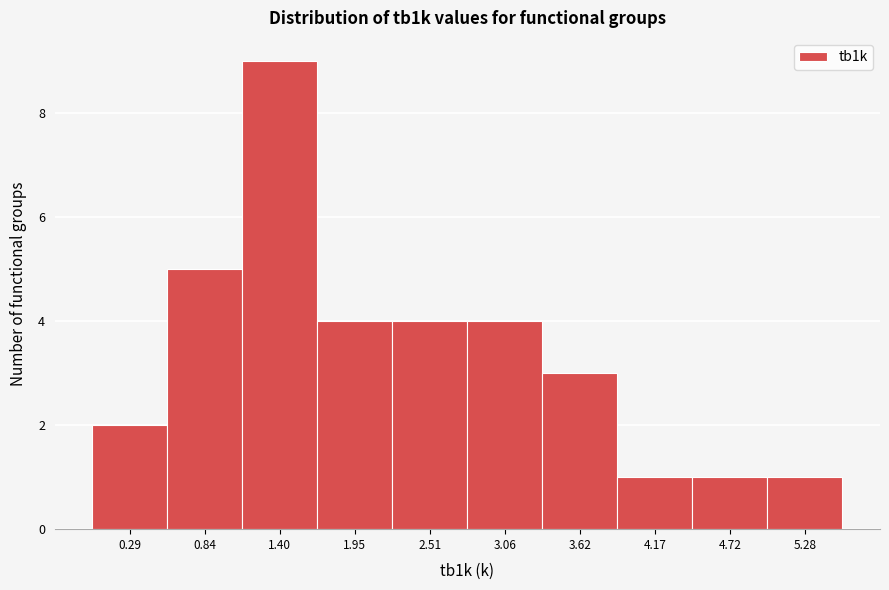

Reading right to left, what are all the values shown in this chart?

1	1	1	3	4	4	4	9	5	2